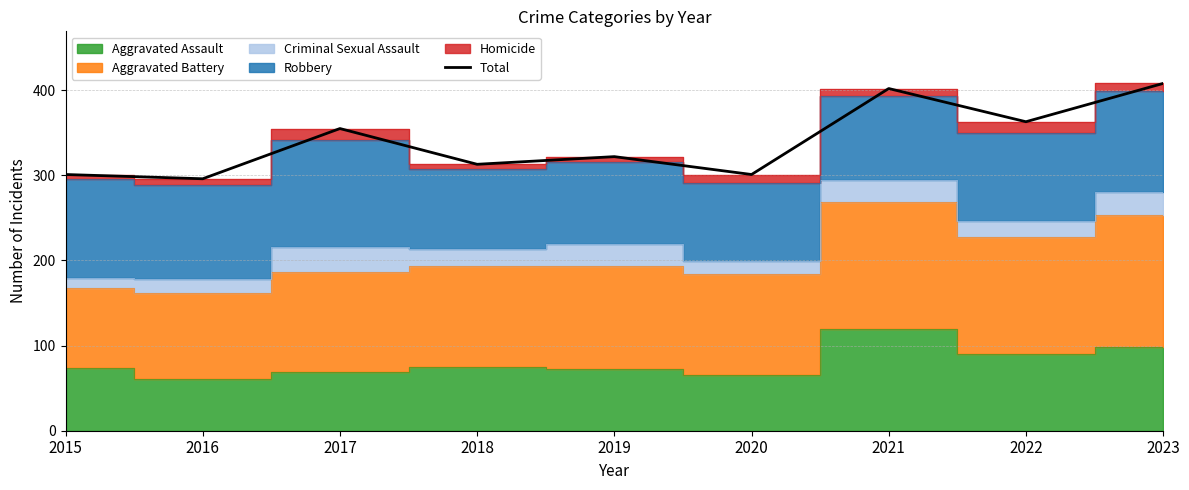

At which label does the data first exceed 322?

2017